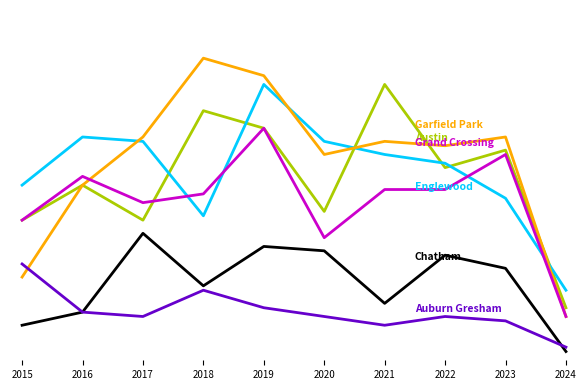

Is this an area chart (filled region under the line)?

No